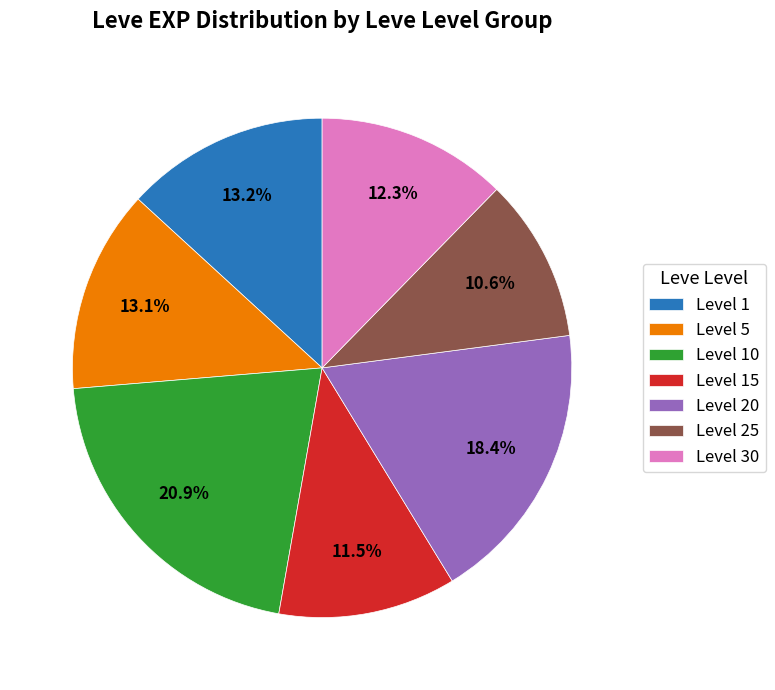

What is the ratio of the value at Level 1 to the value at Level 25?

1.2